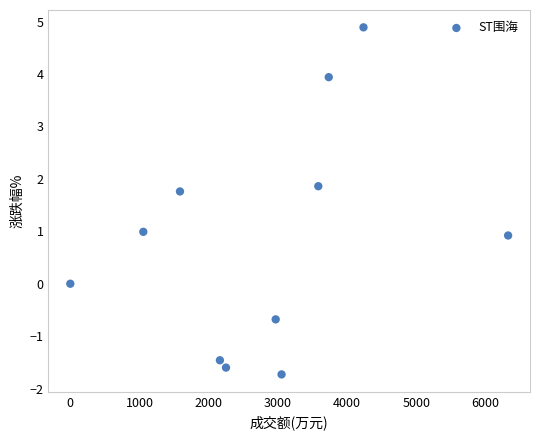

What is the average X value?

2814.2